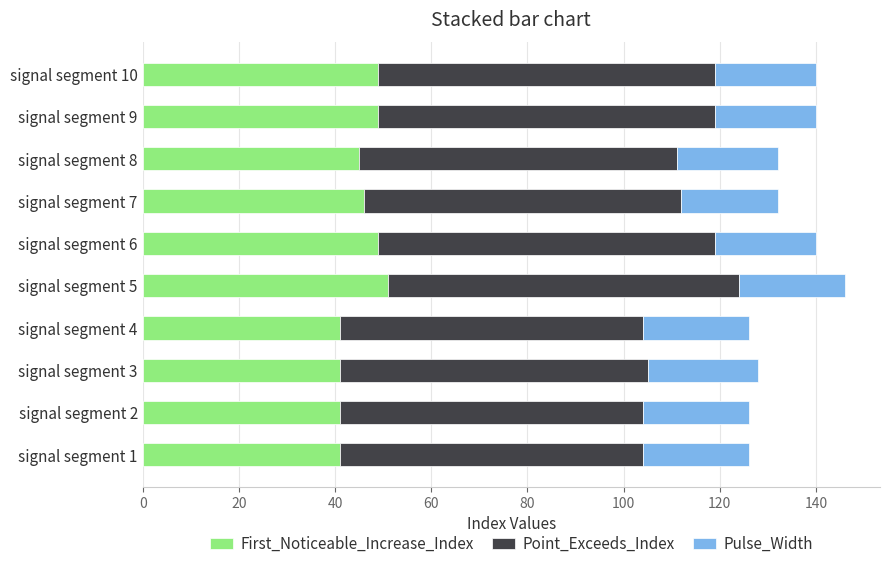

Is it true that First_Noticeable_Increase_Index equals 49 at signal segment 10?

True